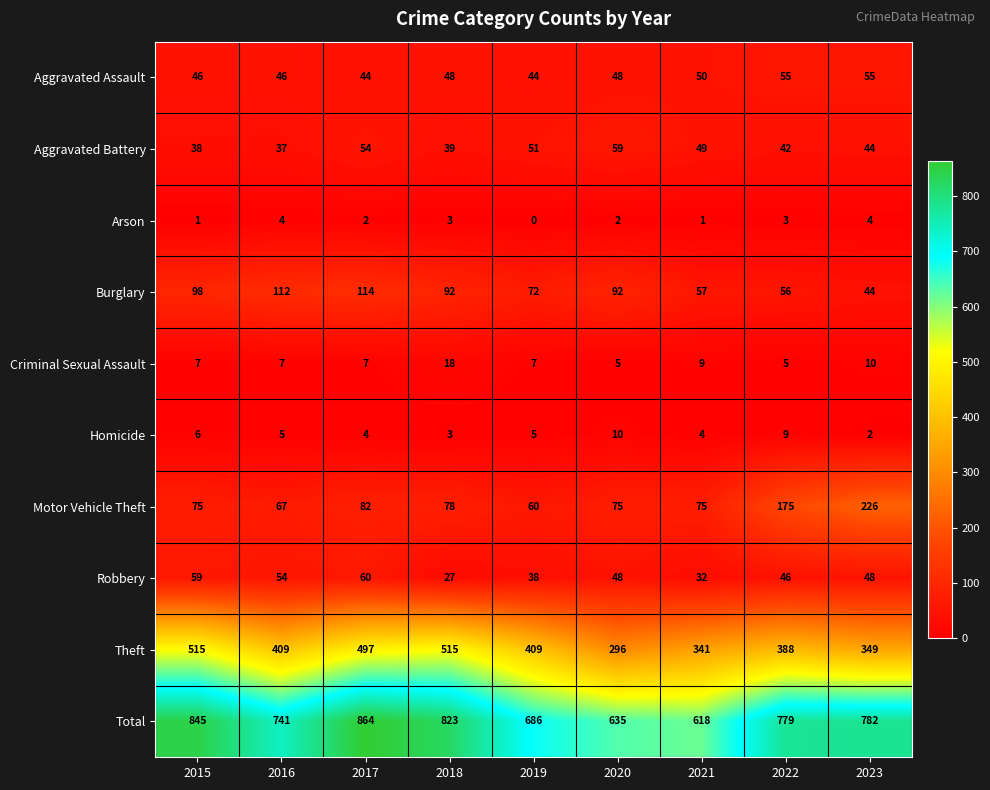

Rank the series at 2016 from highest to lowest value.

Total, Theft, Burglary, Motor Vehicle Theft, Robbery, Aggravated Assault, Aggravated Battery, Criminal Sexual Assault, Homicide, Arson